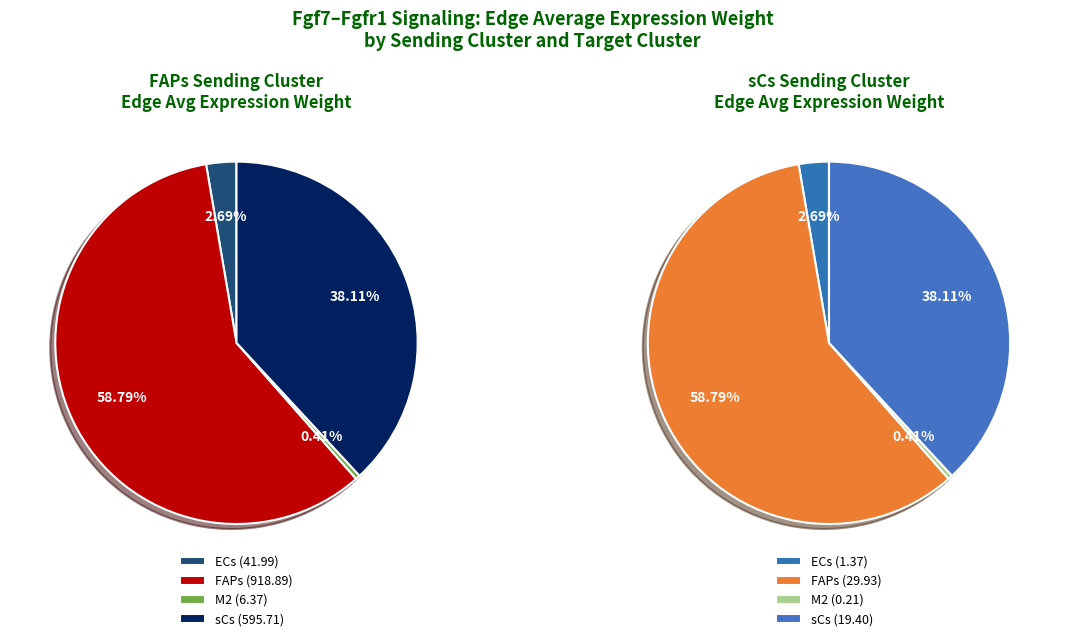

Does 3 account for over 50% of the chart?

No